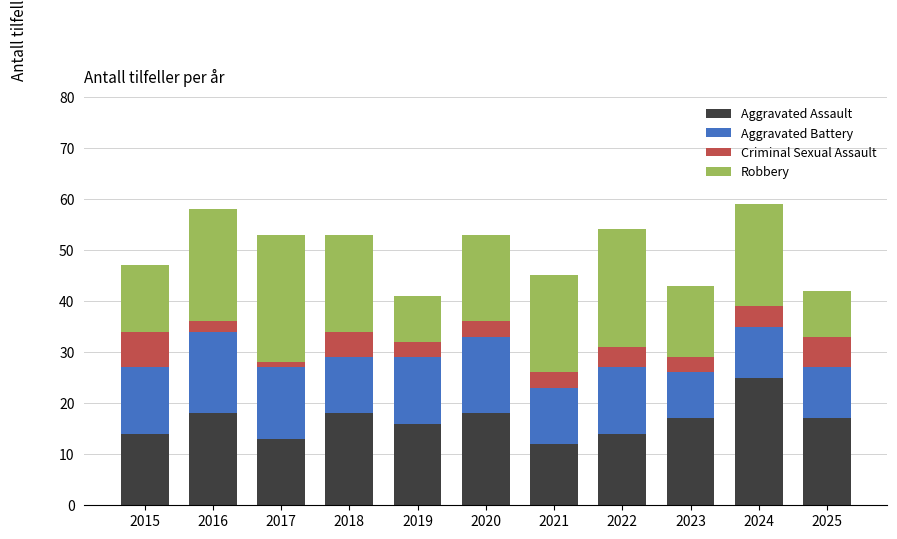

What is the difference between the maximum and minimum values in the Aggravated Assault series?

13